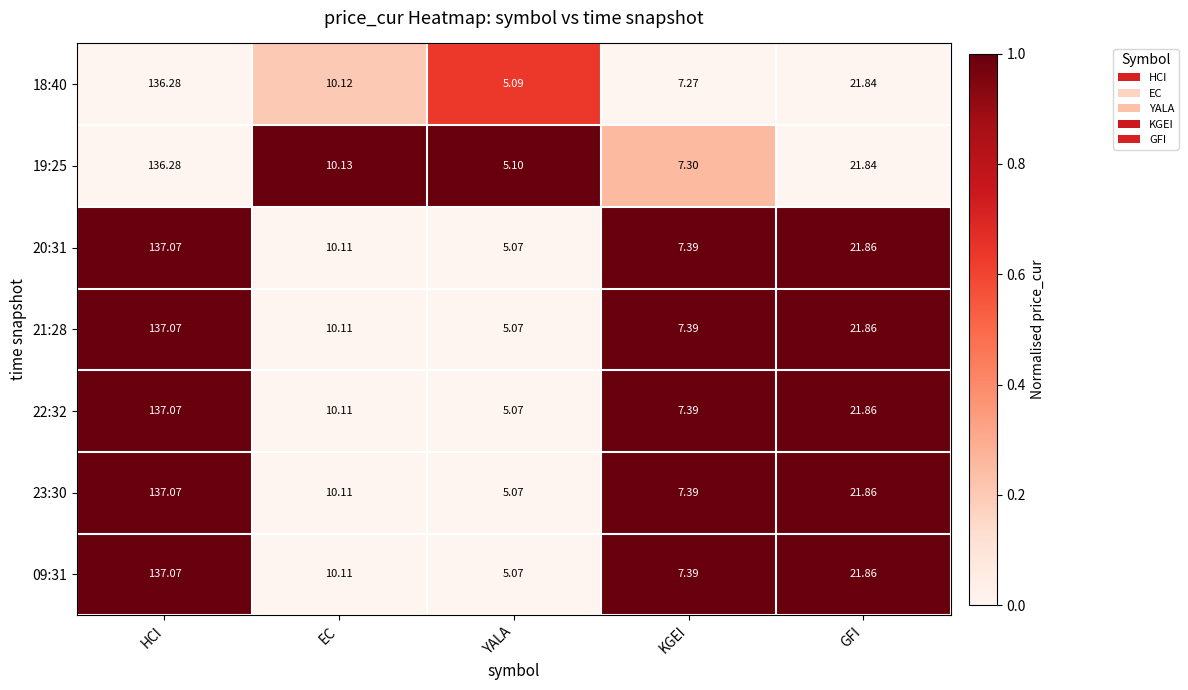

List the labels in order of 22:32 value, largest first.

HCI, GFI, EC, KGEI, YALA